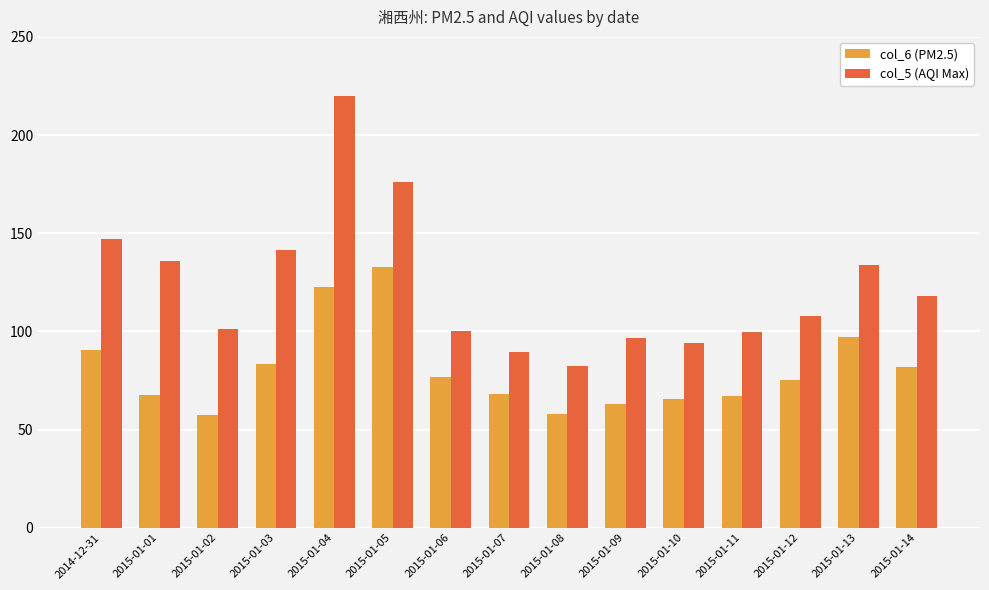

What is the difference between the highest and lowest values at 2015-01-10?

28.8